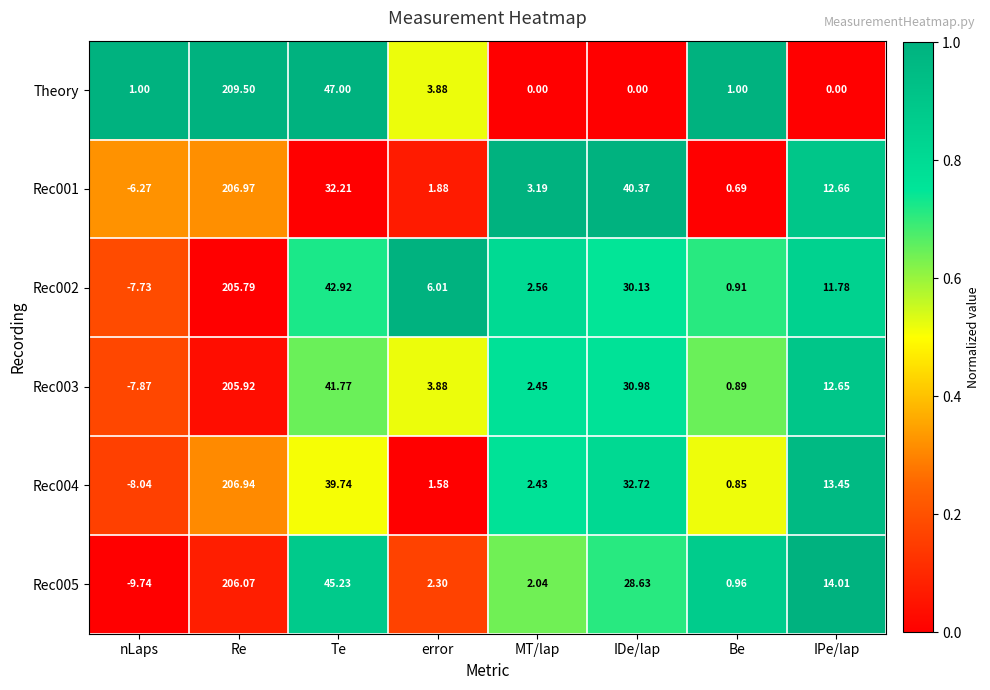

How many categories are shown in the chart?

8